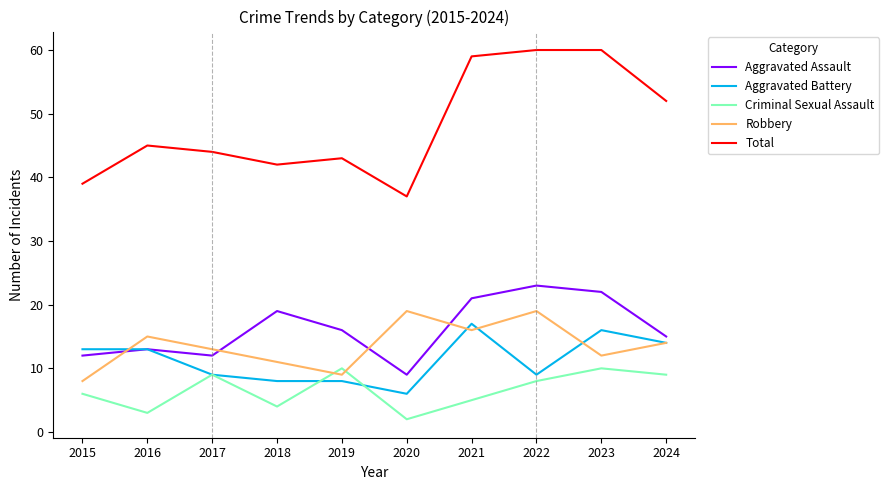

Is the value of Robbery at 2016 greater than the value of Aggravated Assault at 2021?

No